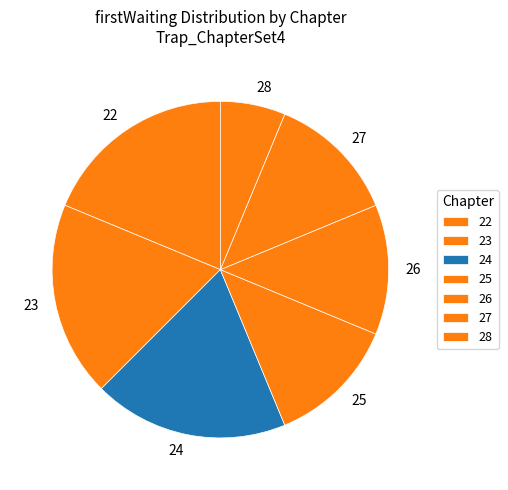

Does any single category account for the majority?

No